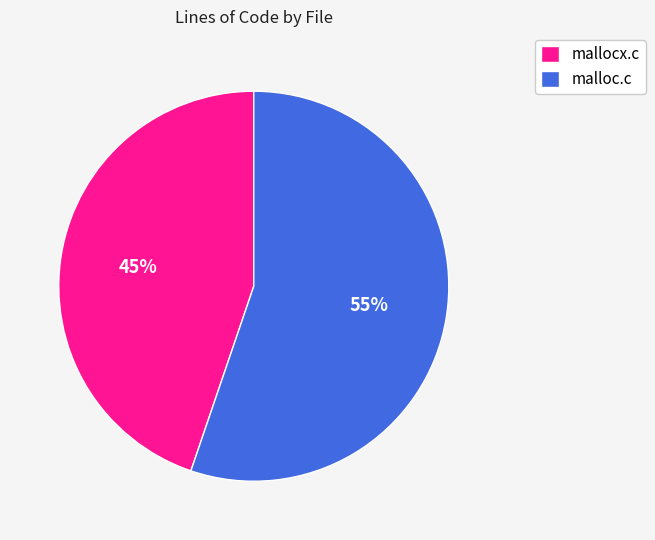

How many segments does this pie chart have?

2